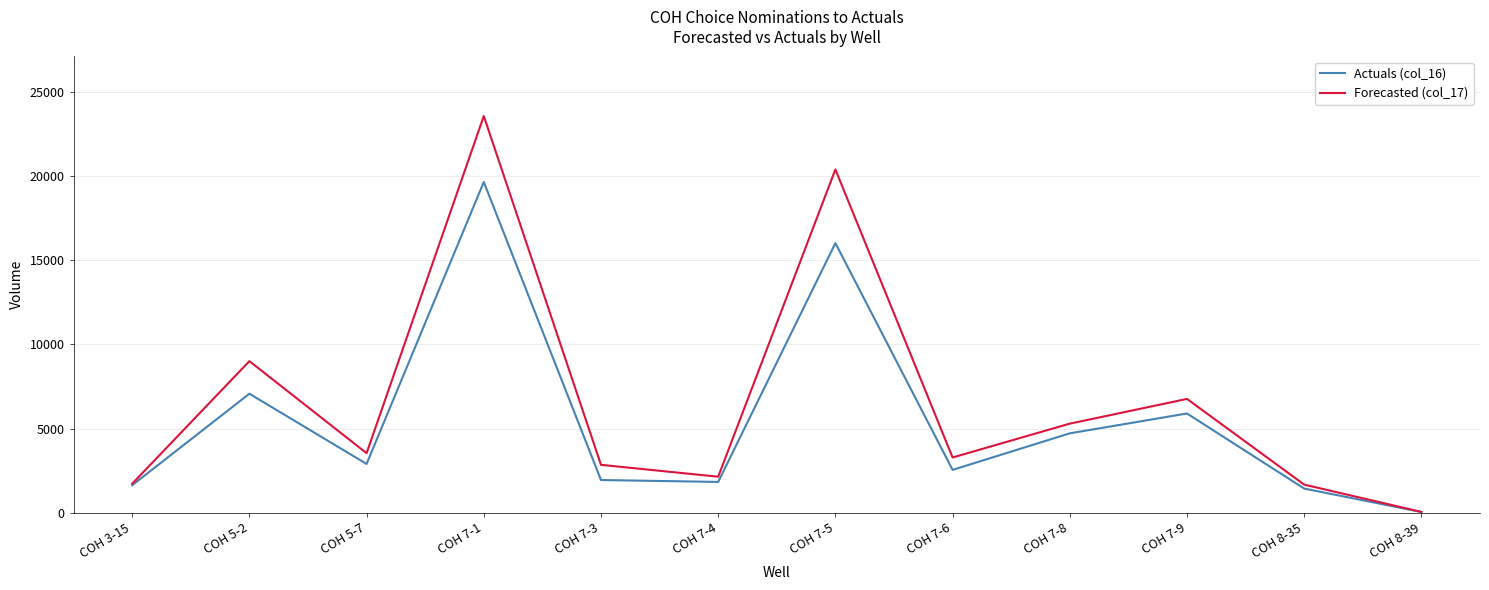

What is the average value of the Forecasted (col_17) series?

6694